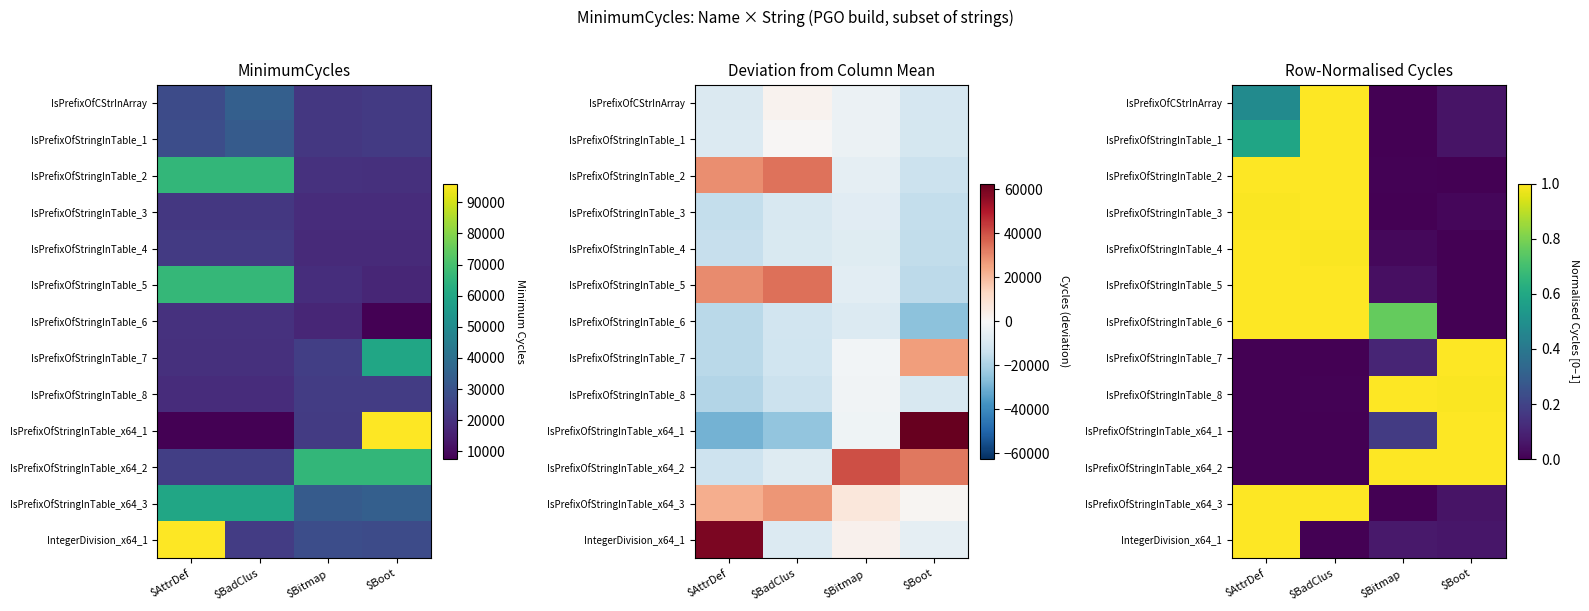

True or false: IsPrefixOfStringInTable_1 has a value of 0.1 at $Boot.

True